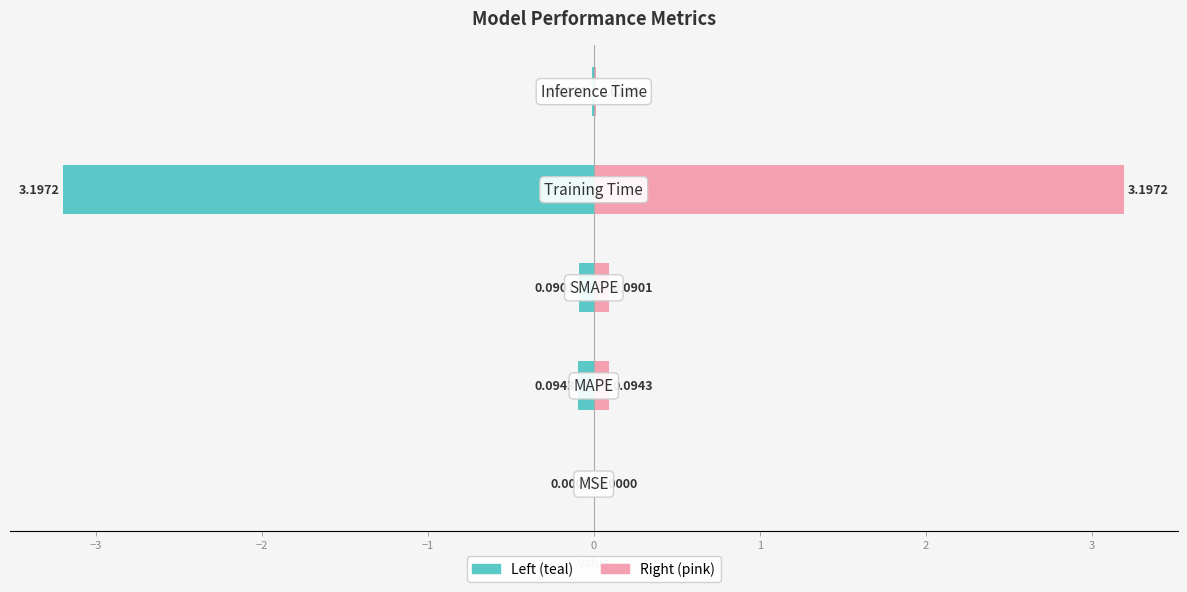

Reading left to right, list all the values displayed in this chart.

col_1 (left): −4=-0.0	−3=-0.1	−2=-0.1	−1=-3.2	0=-0.0
col_1 (right): −4=0.0	−3=0.1	−2=0.1	−1=3.2	0=0.0